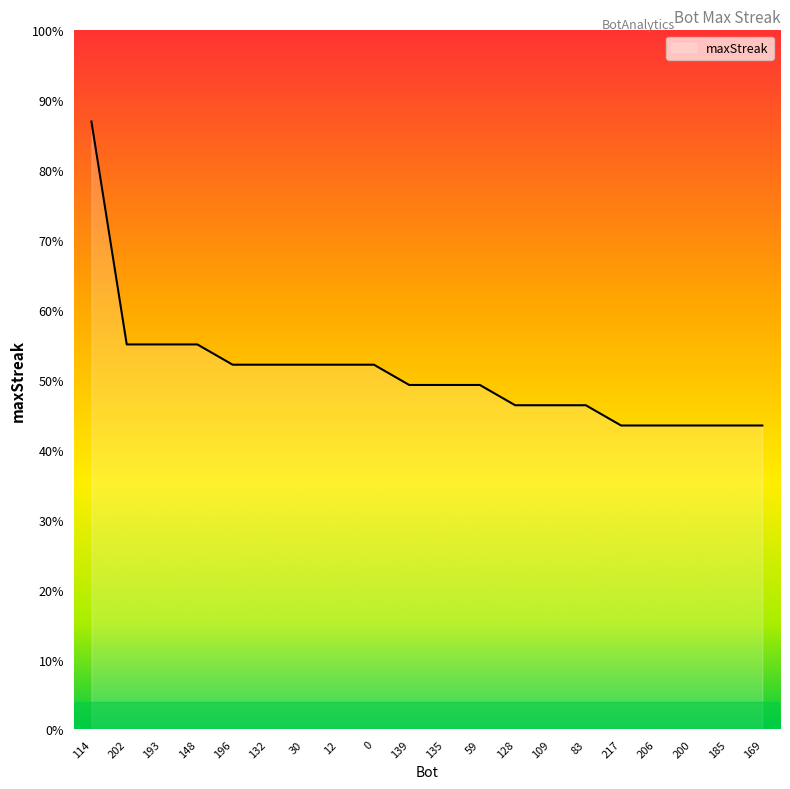

Does the chart have visible grid lines?

No